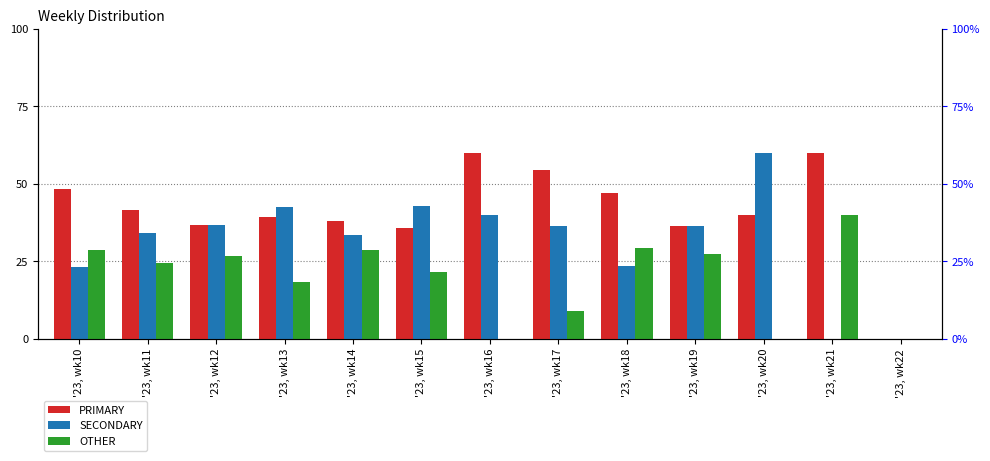

The value of SECONDARY at '23, wk19 is 56.0. True or false?

False